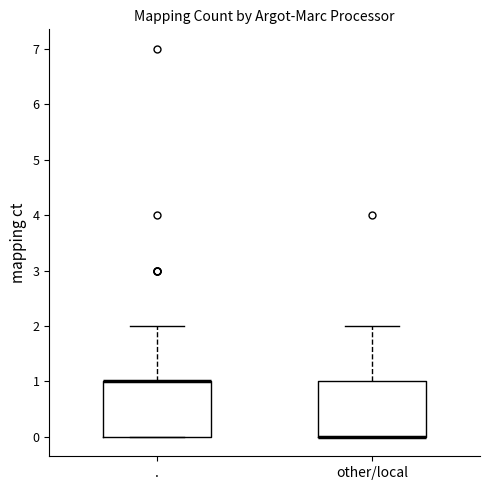

Reading left to right, read every box against the y-axis: the position of its median line, the range the box covers, and the ends of its whiskers. The values are not printed on the chart, so give them approximately, as read against the axis.

.: median 1 (drawn on the box's upper edge), box 0 to 1, whiskers 0 to 2
other/local: median 0 (drawn on the box's lower edge), box 0 to 1, whiskers 0 to 2